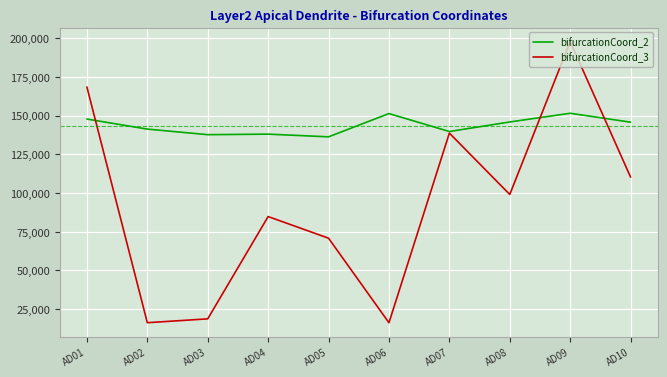

At which category is the sum across all series the highest?

AD09